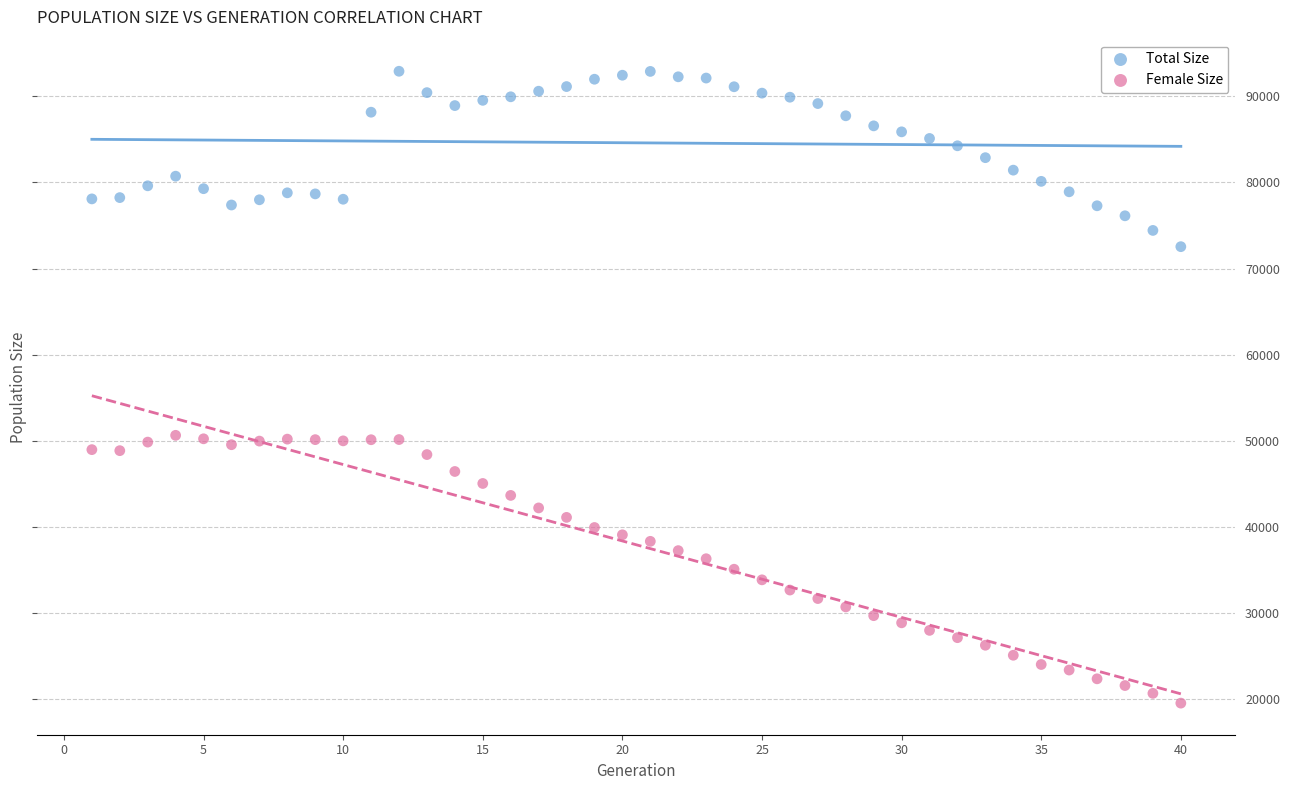

Which series contains the highest Y value?

Total Size